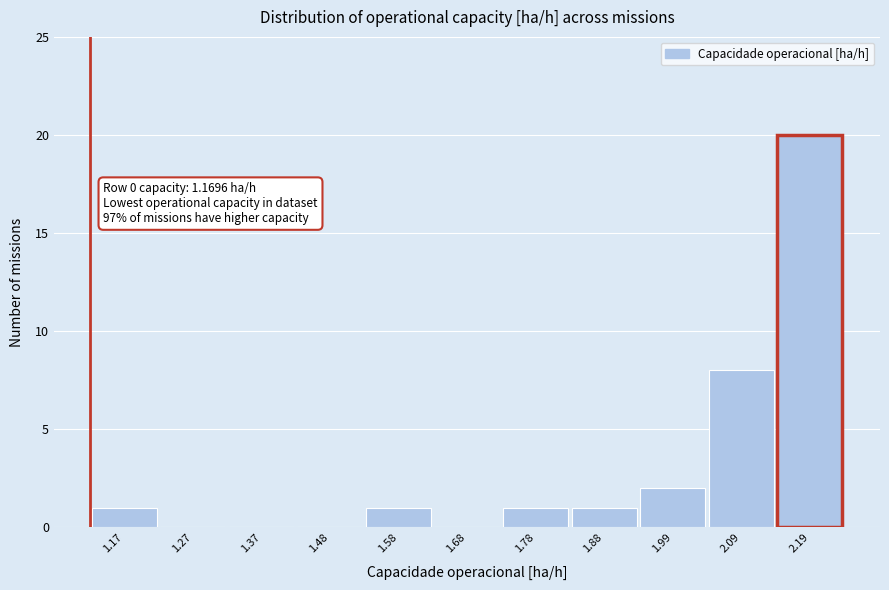

Reading left to right, list all the values displayed in this chart.

1.17=1	1.27=0	1.37=0	1.48=0	1.58=1	1.68=0	1.78=1	1.88=1	1.99=2	2.09=8	2.19=20